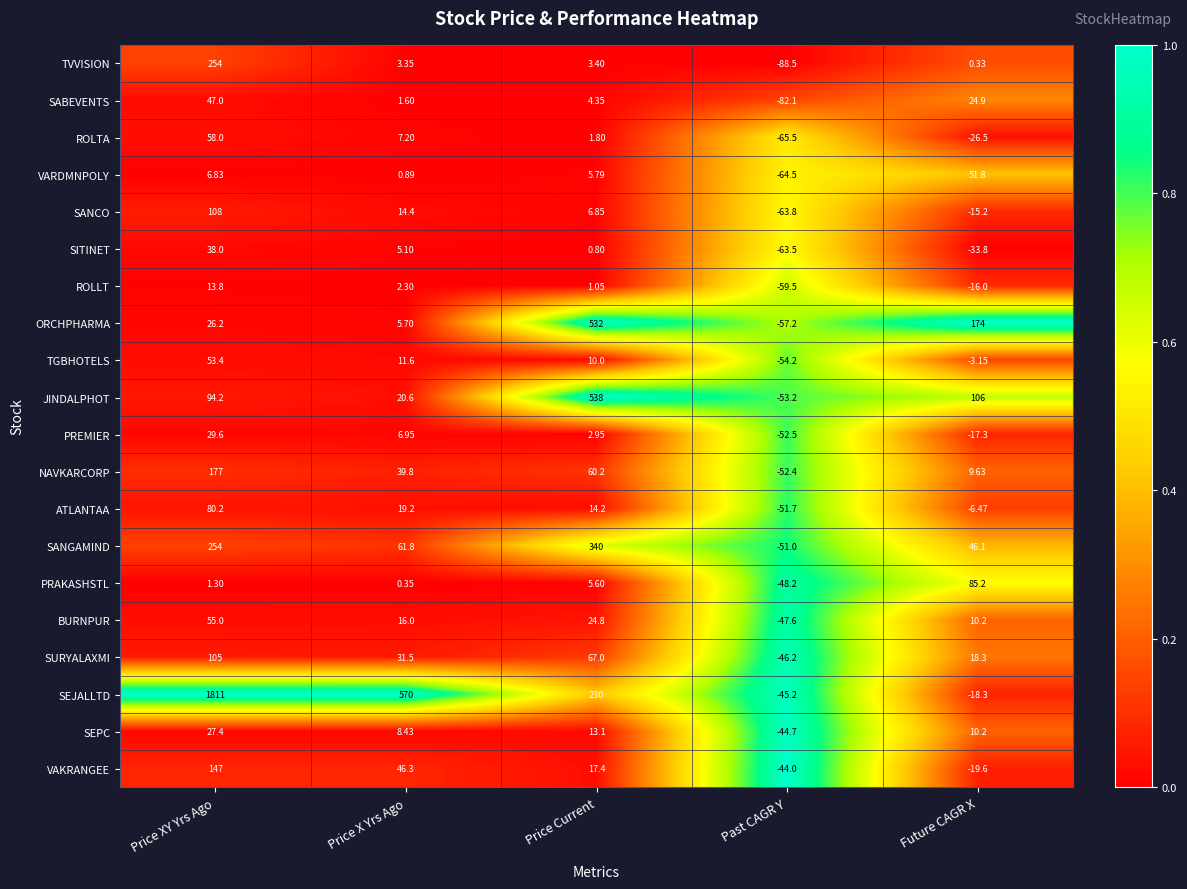

Which series has the largest range (max minus min)?

SEJALLTD